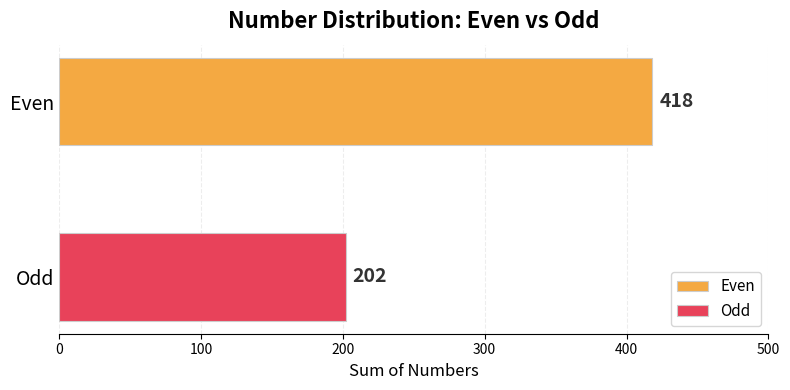

Which series has the widest spread of values?

Even